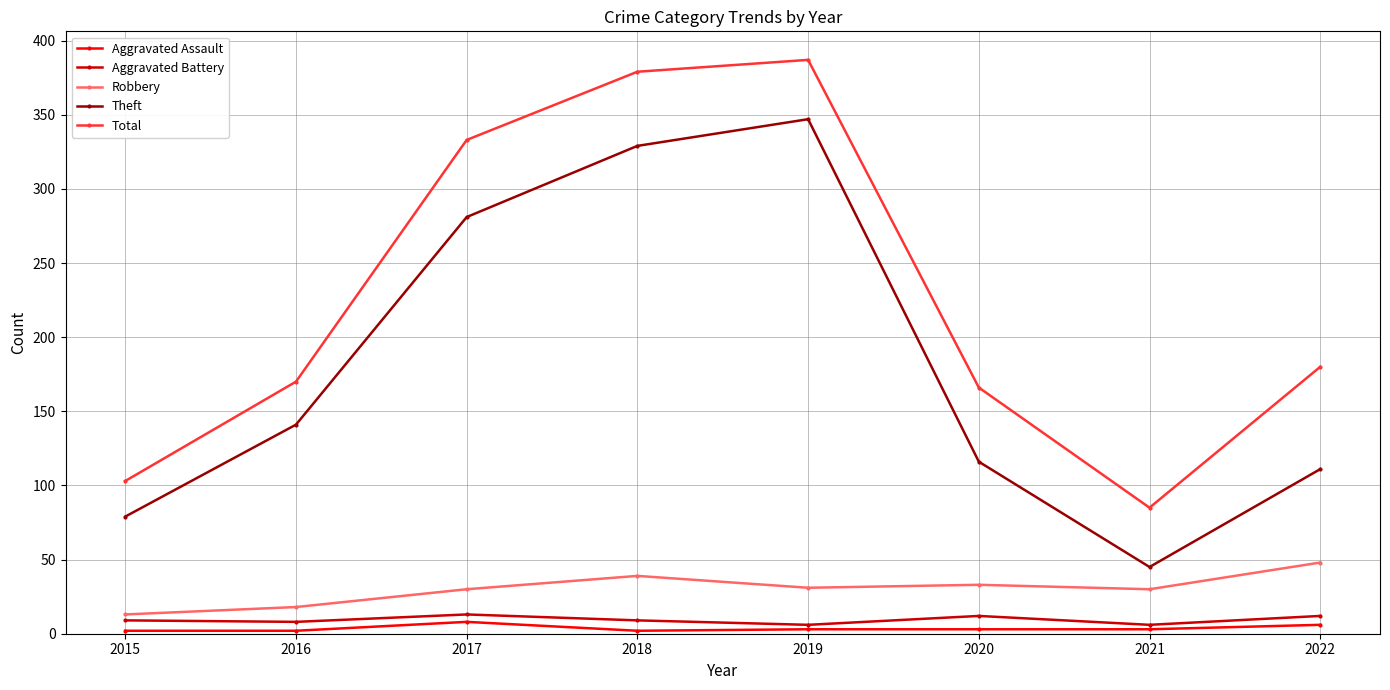

Rank the categories by Total value from lowest to highest.

2021, 2015, 2020, 2016, 2022, 2017, 2018, 2019